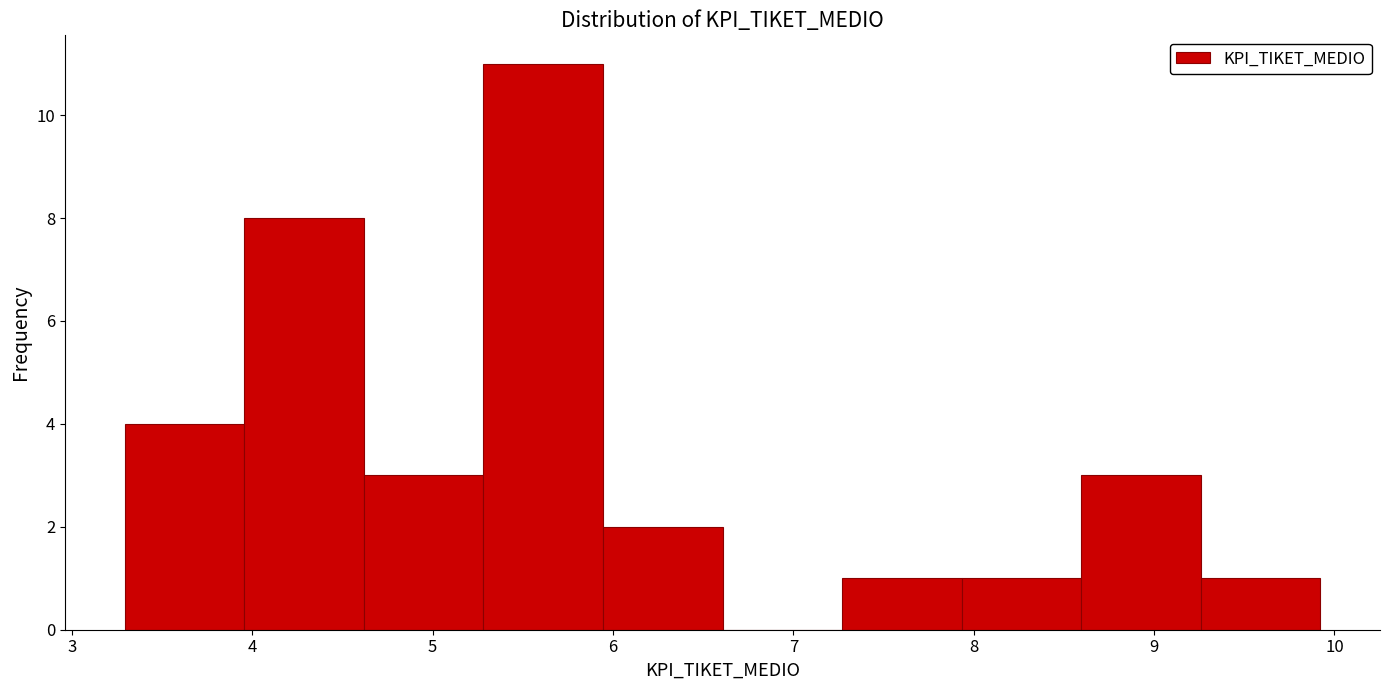

What is the height of the bar covering 8.6 to 9.3 on the x-axis? Neither the bar edges nor the heights are printed on the chart, so give them approximately, as read against the axes.

3